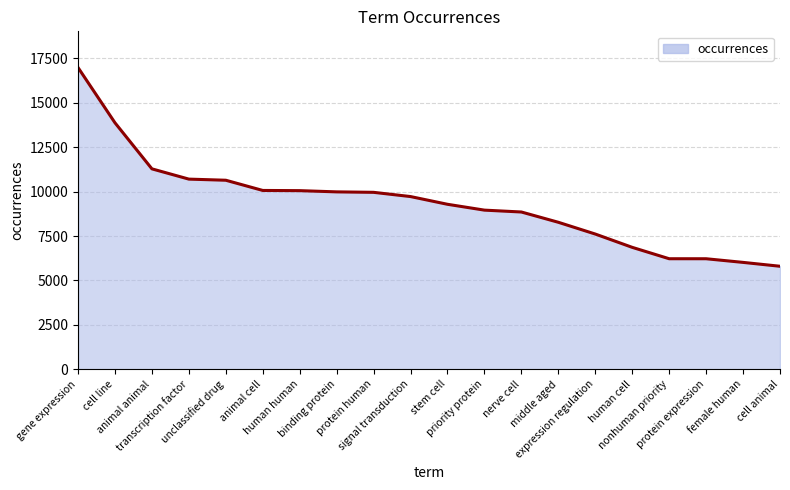

What is the difference between the maximum and minimum values?

11188